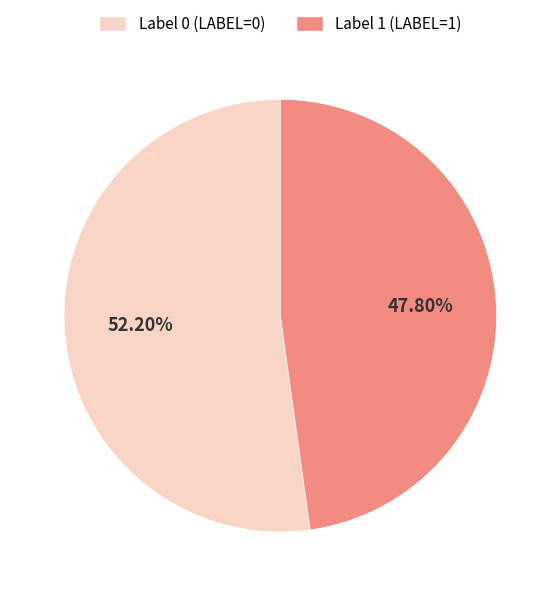

Rank the categories by value from lowest to highest.

Label 1, Label 0